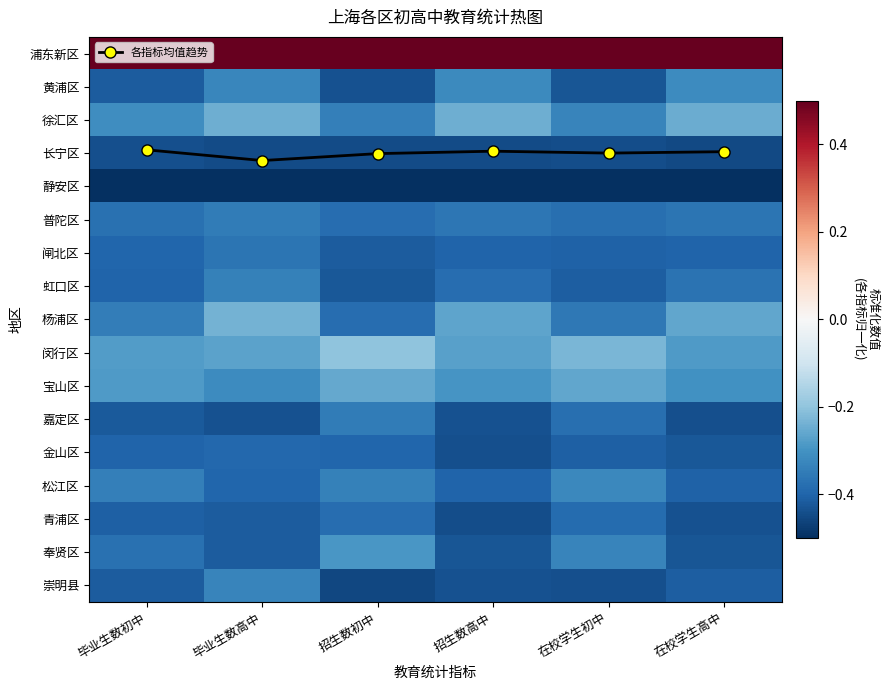

What is the highest value of the 黄浦区 series?

-0.3